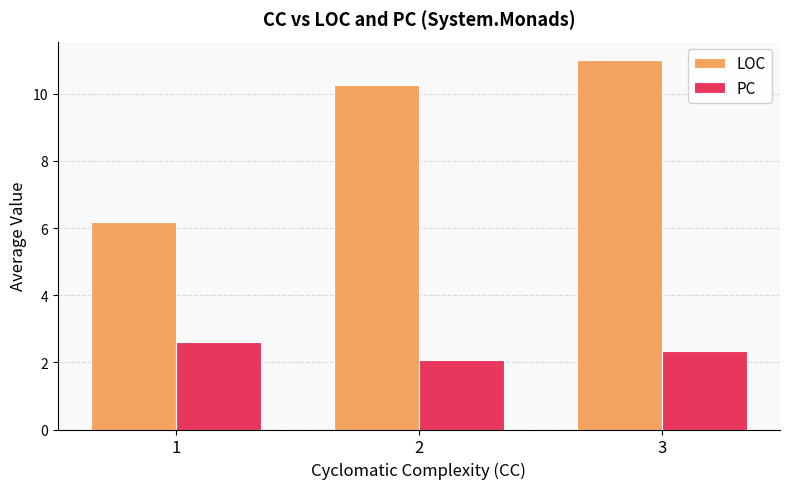

What is the average value of the PC series?

2.3